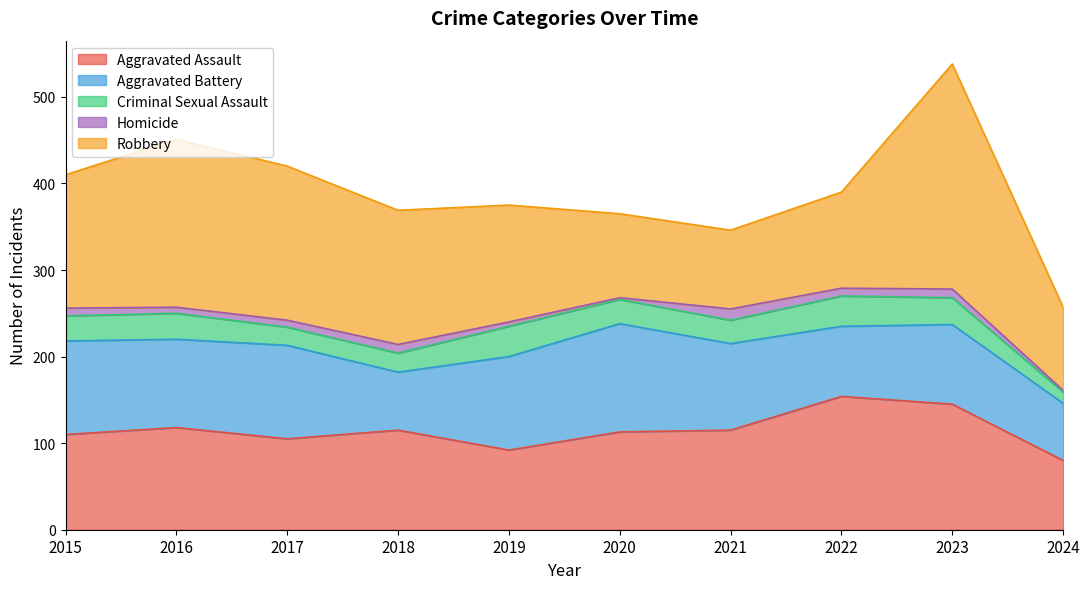

True or false: Robbery and Criminal Sexual Assault intersect in this chart.

False